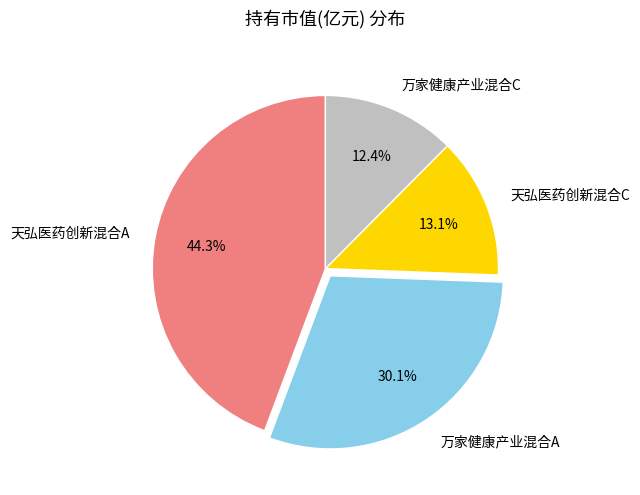

True or false: 天弘医药创新混合A accounts for 44% of the total.

True